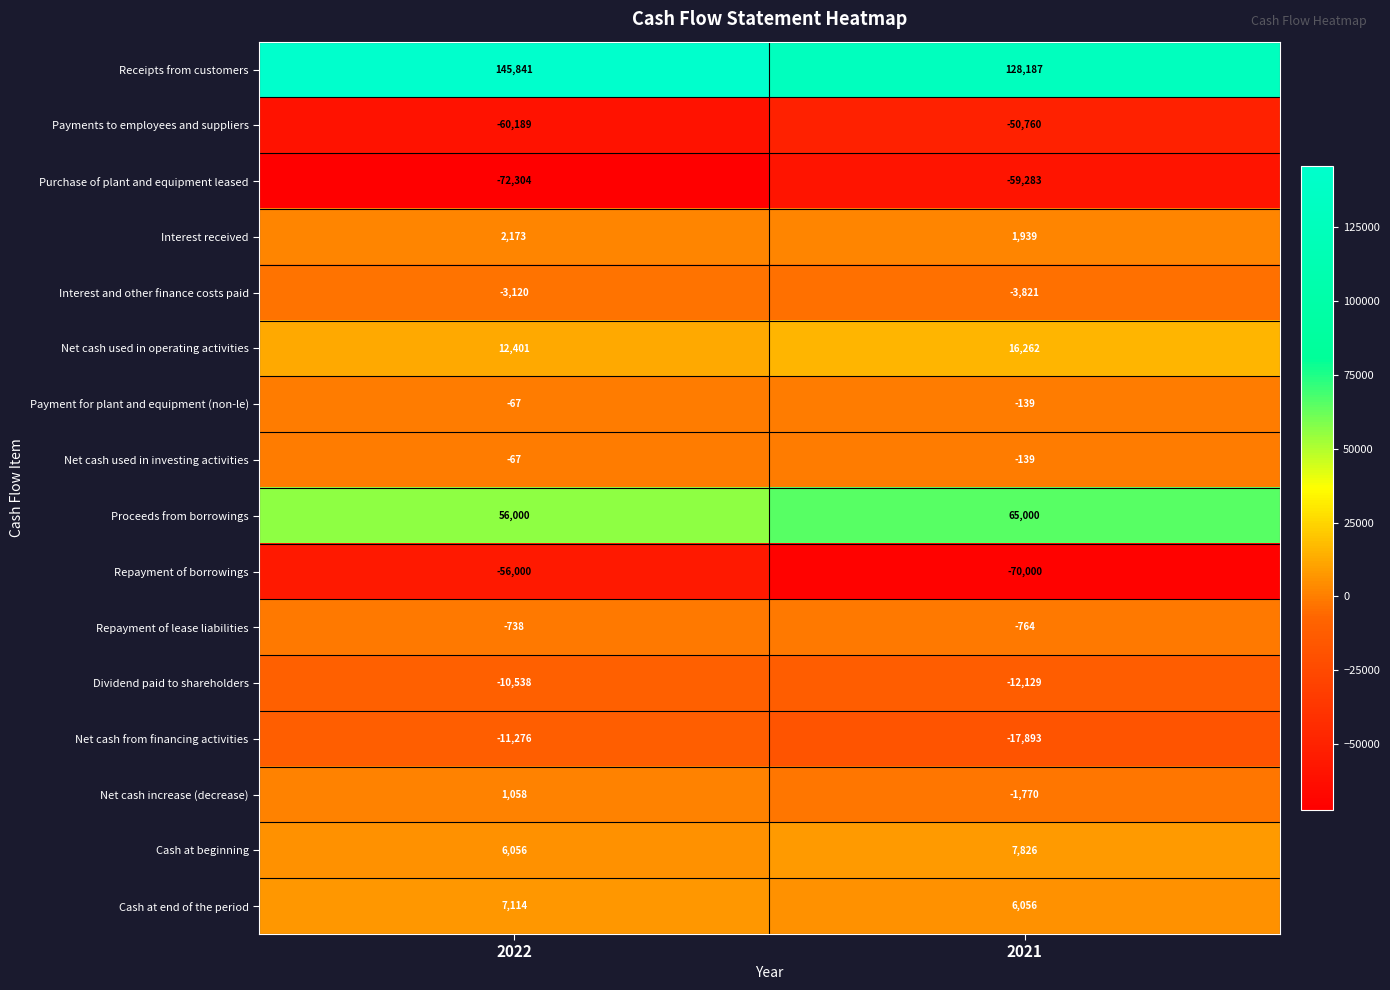

True or false: Payments to employees and suppliers has a value of -60189 at 2022.

True